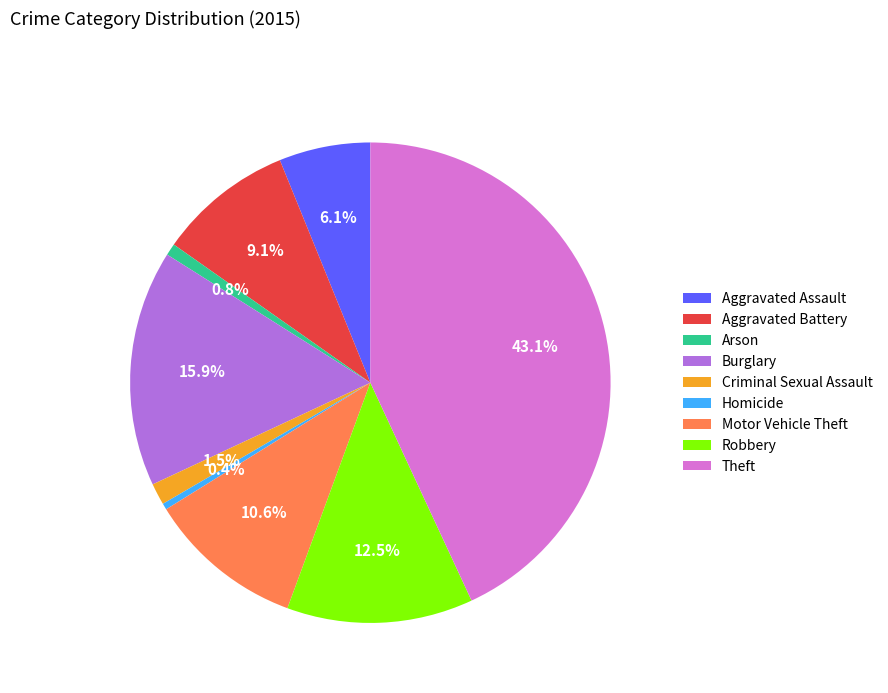

Which category has the biggest portion of the pie?

Theft